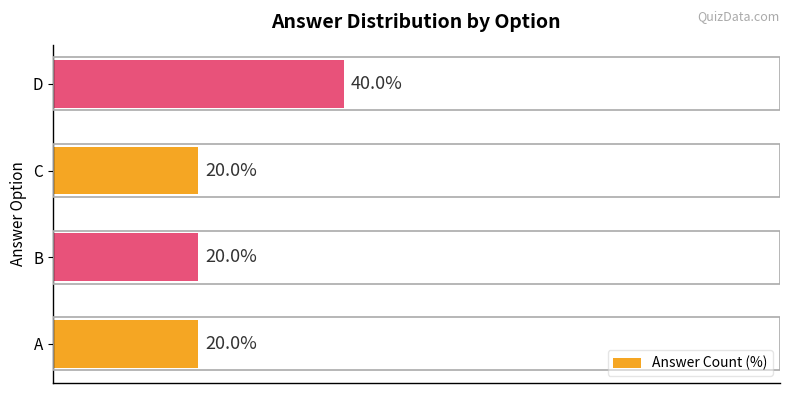

Which has a higher value, A or D?

D